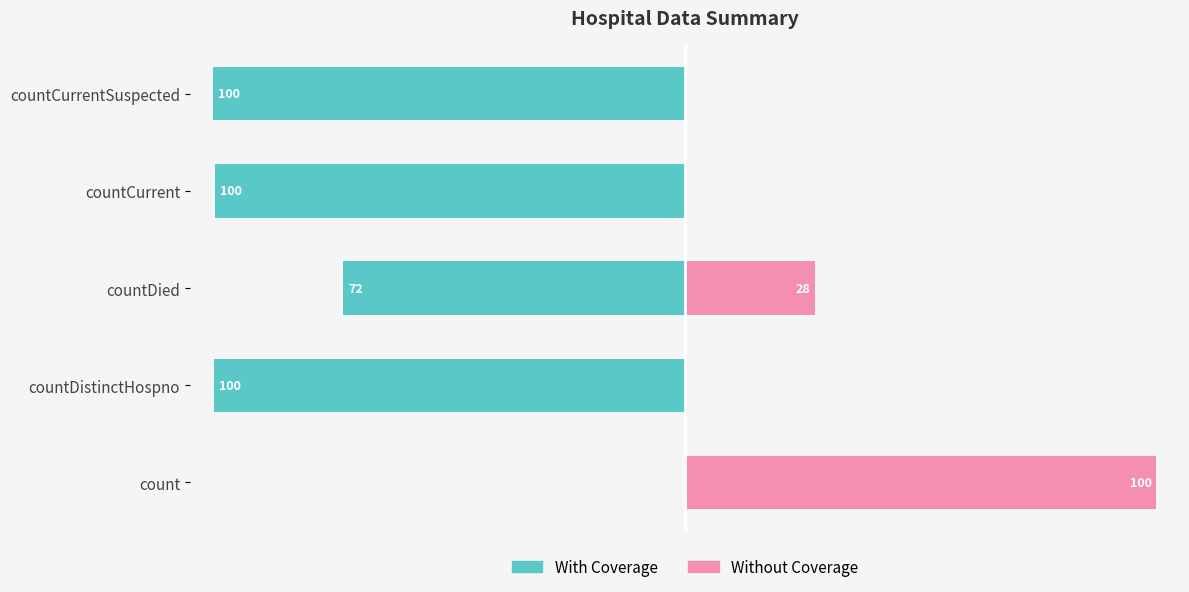

What are all the series names shown in the legend?

With Coverage, Without Coverage